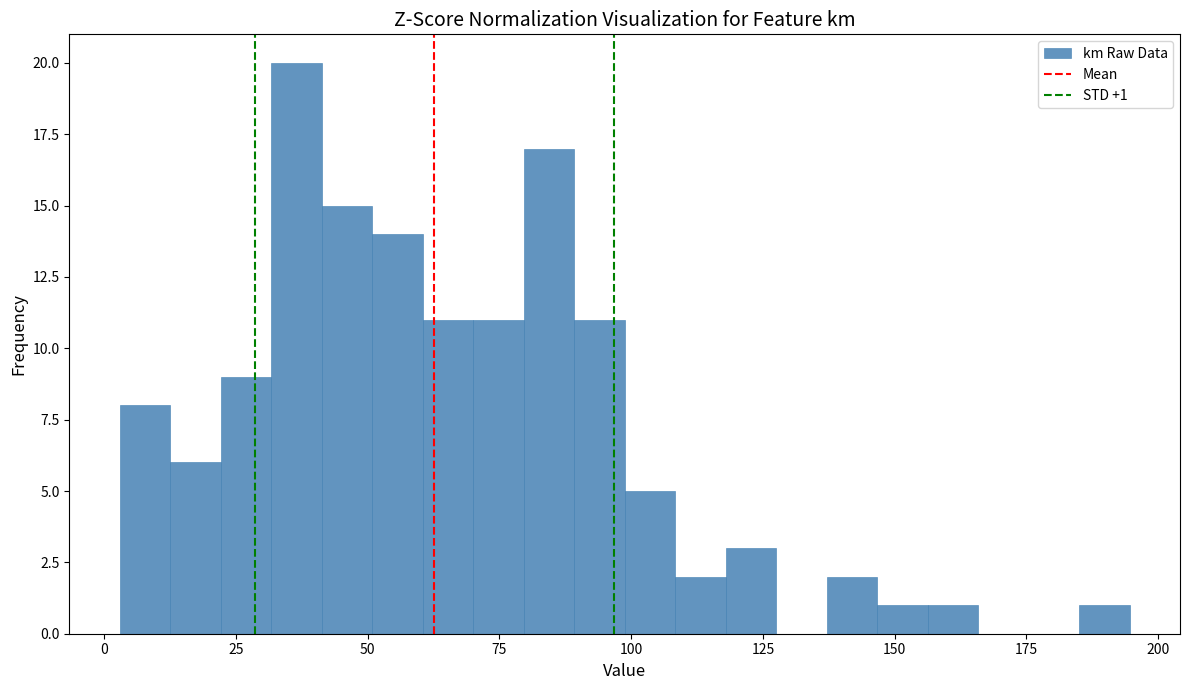

Around what value on the x-axis is the tallest bar? Give the approximate position of its centre, as read against the axis.

35